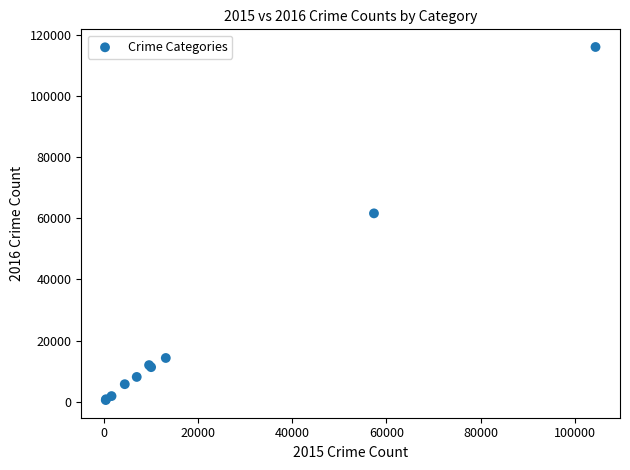

What Y value in the scatter plot is closest to 58292?

61618